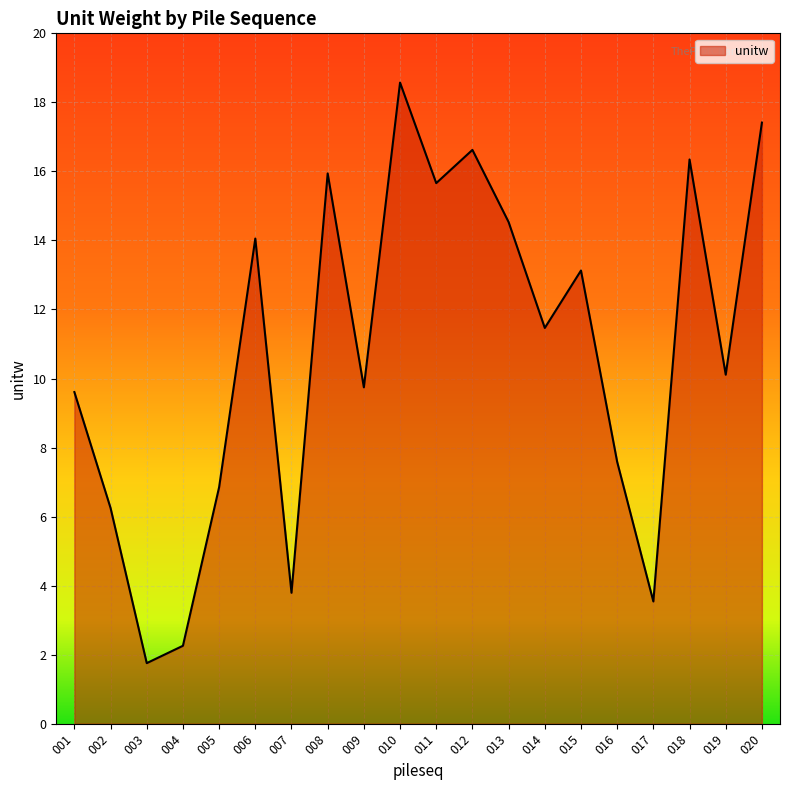

Count the number of data series in this chart.

1